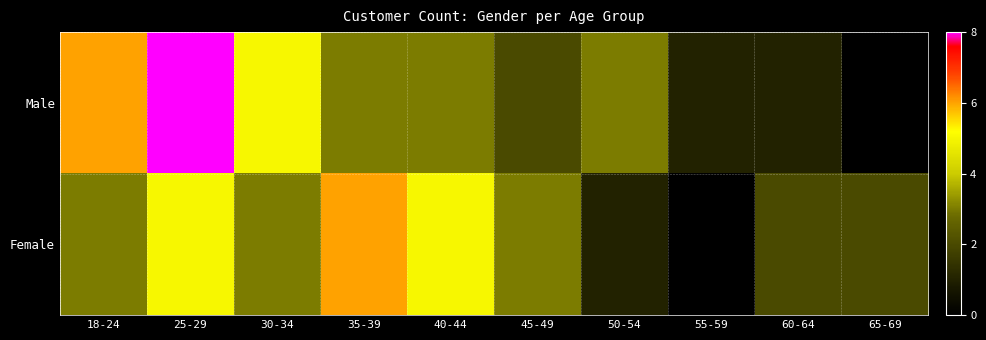

Reading left to right, extract all data points from this chart.

Male: 18-24=6	25-29=8	30-34=5	35-39=3	40-44=3	45-49=2	50-54=3	55-59=1	60-64=1	65-69=0
Female: 18-24=3	25-29=5	30-34=3	35-39=6	40-44=5	45-49=3	50-54=1	55-59=0	60-64=2	65-69=2